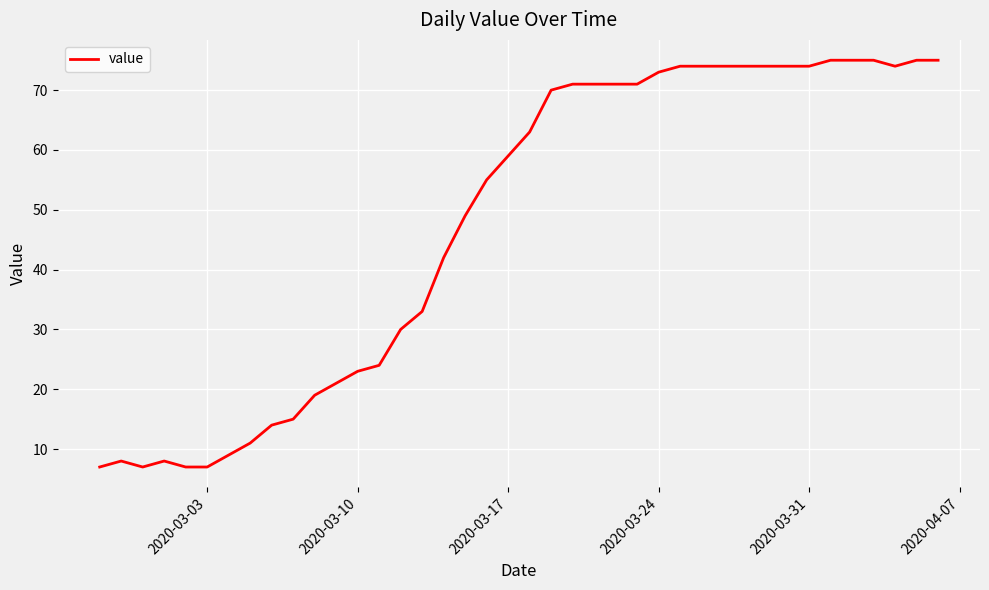

What is the difference between the maximum and minimum values?

68